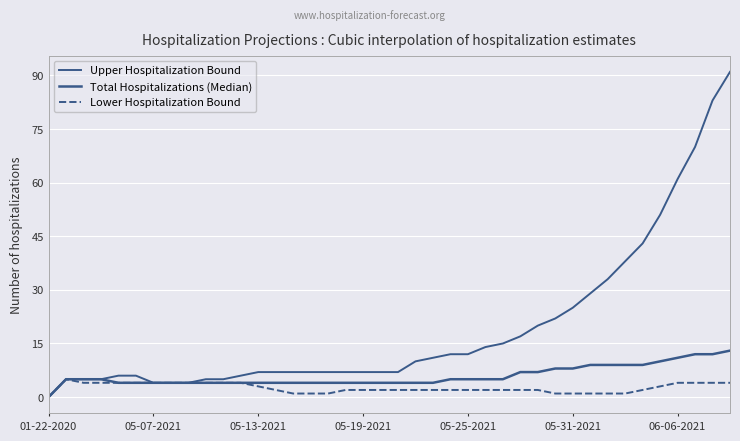

True or false: Lower Hospitalization Bound and Total Hospitalizations (Median) intersect in this chart.

False